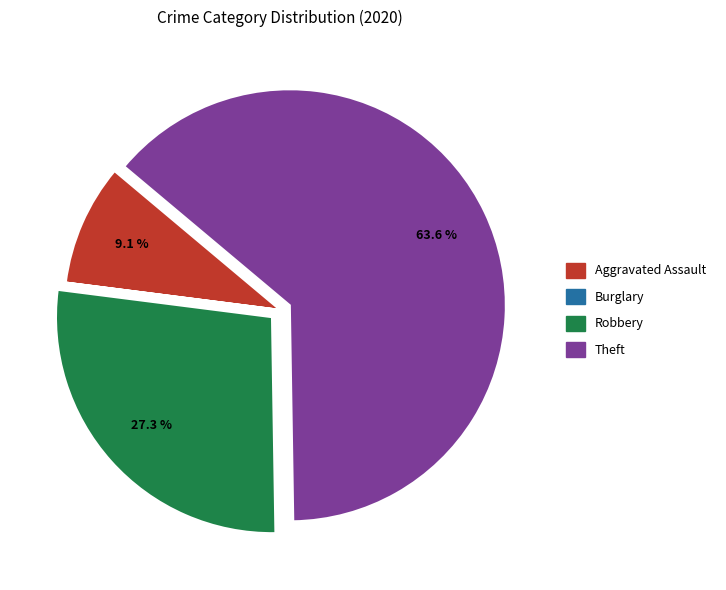

To the nearest percent, what is the difference between the largest and smallest slice percentages?

64%